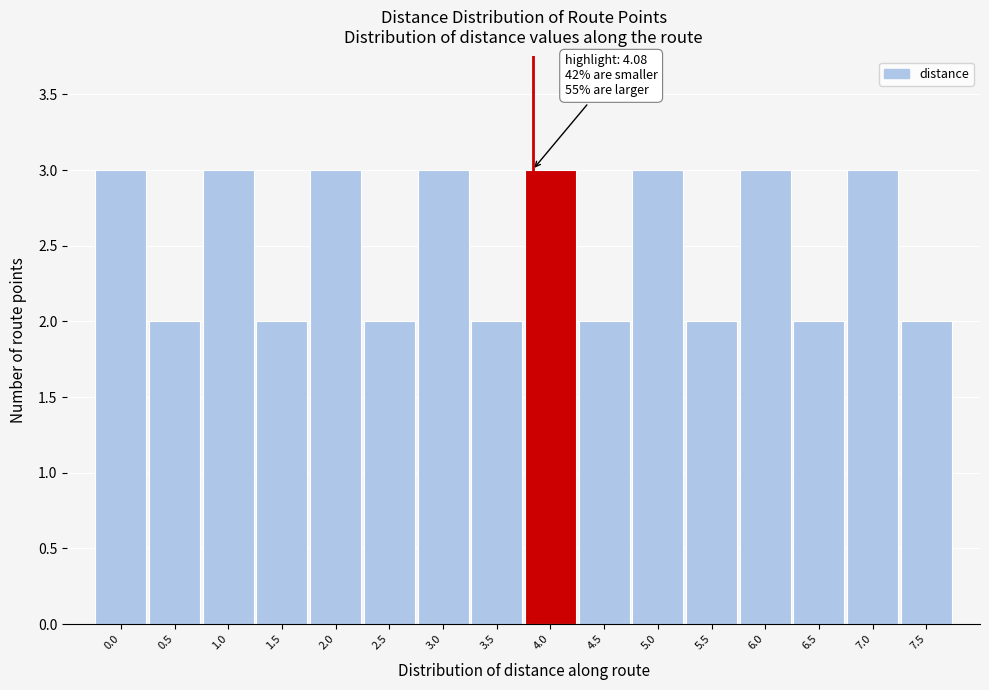

Reading left to right, extract all data points from this chart.

3	2	3	2	3	2	3	2	3	2	3	2	3	2	3	2